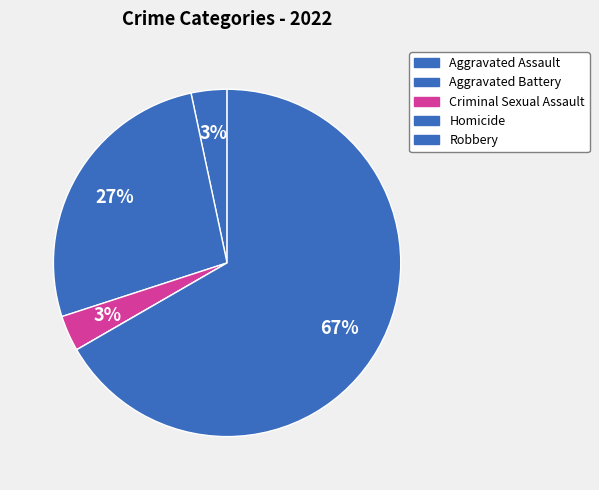

Does Robbery account for over 50% of the chart?

Yes